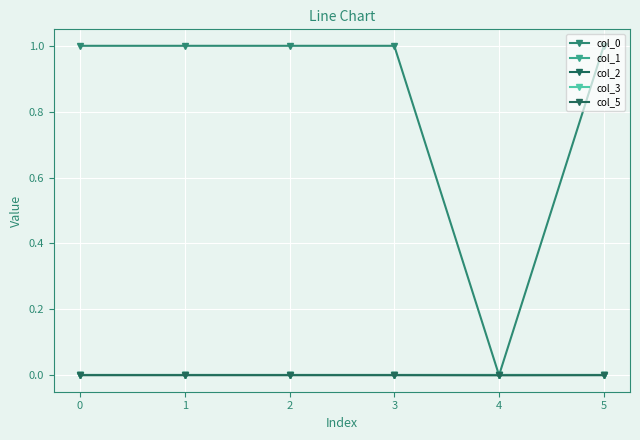

Is this an area chart (filled region under the line)?

No